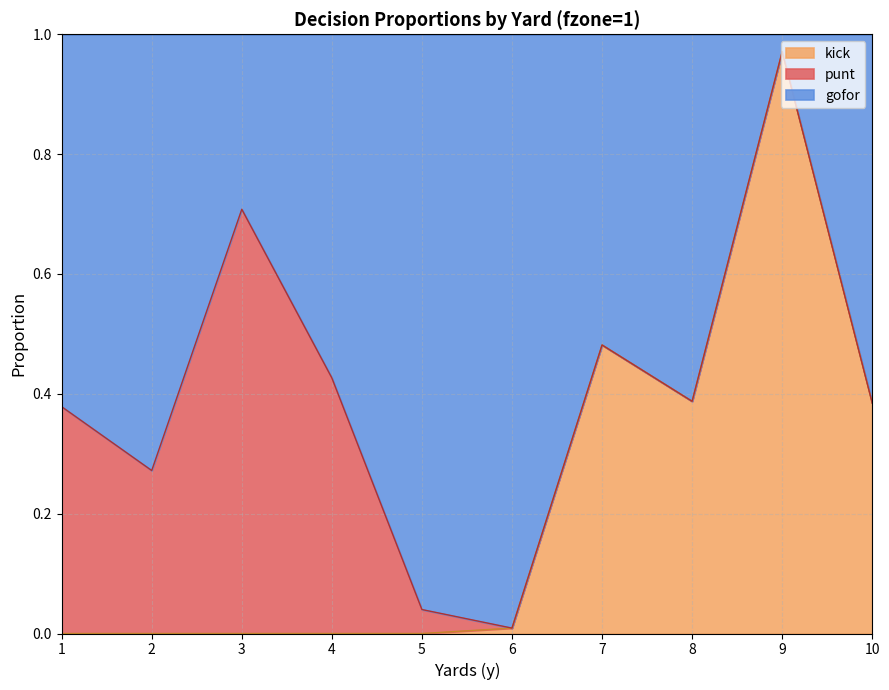

The value of kick at 4 is 0.6. True or false?

False